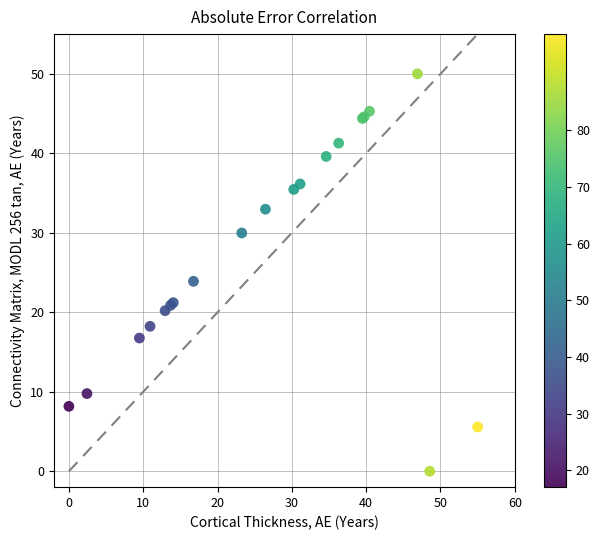

What Y value in the scatter plot is closest to 25?

23.9